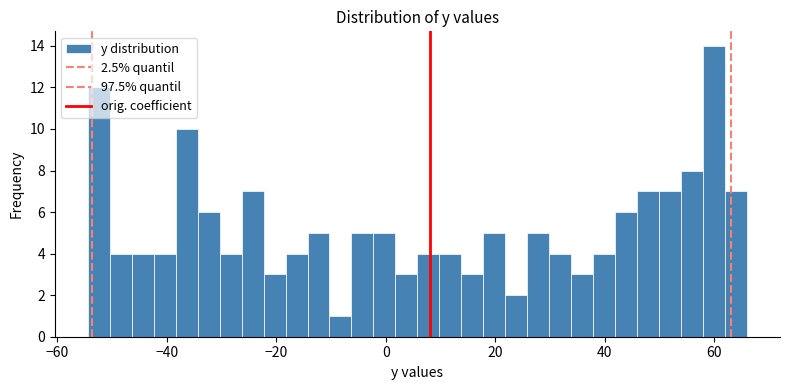

Read against the x-axis, roughly where is the centre of the tallest bar?

60